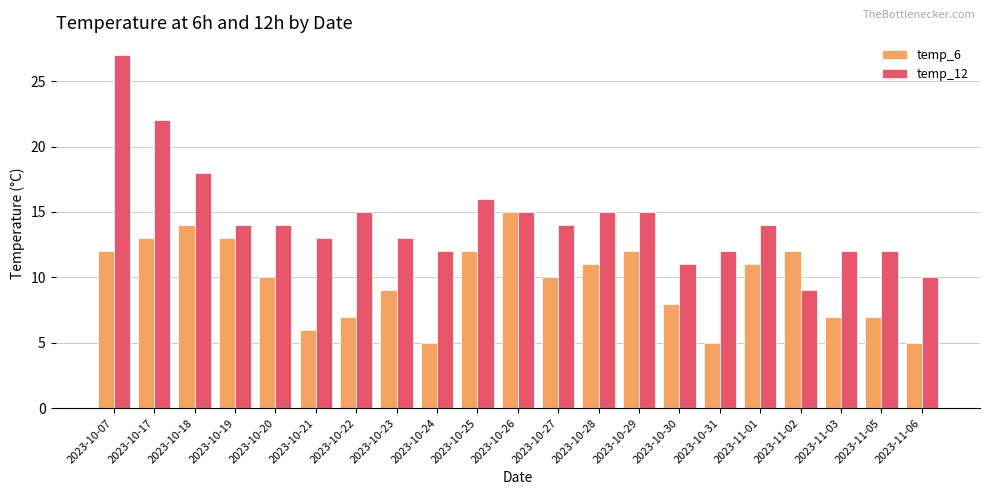

Is it true that temp_6 equals 7 at 2023-11-03?

True